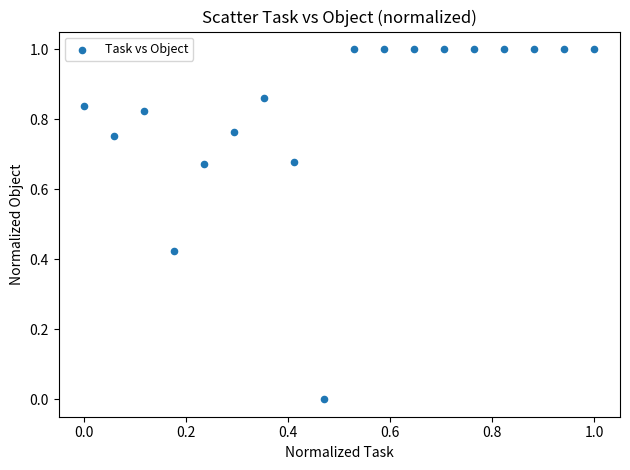

What is the range of Y values (max minus min)?

1.0